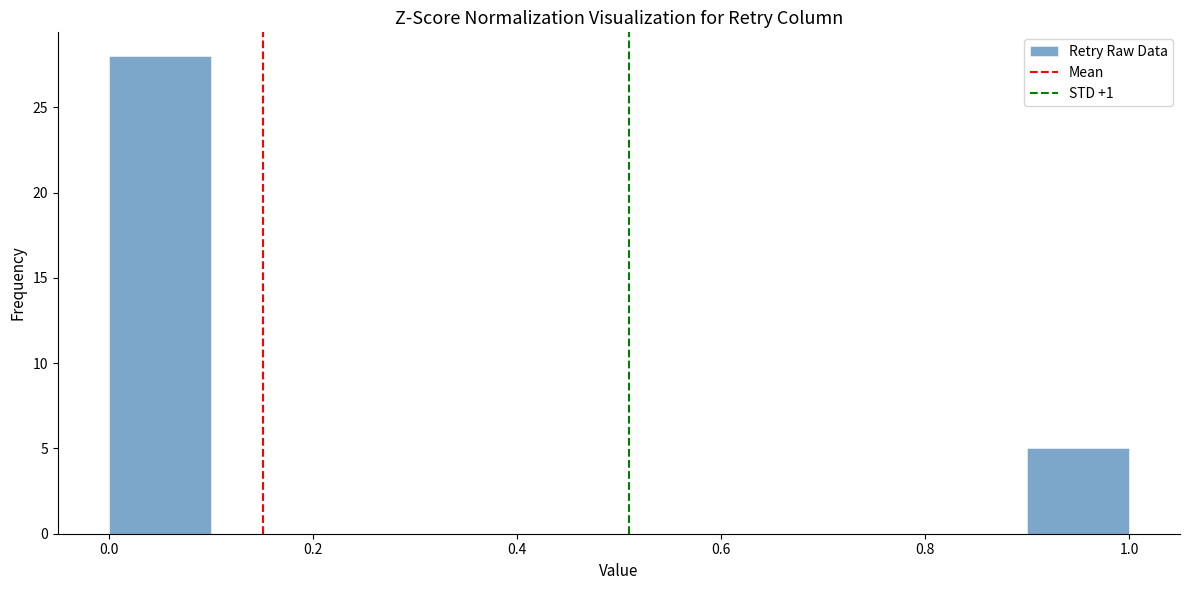

How tall is the bar that spans 0.9 to 1.0 on the x-axis? The values are not printed on the chart, so give them approximately, as read against the axis.

5